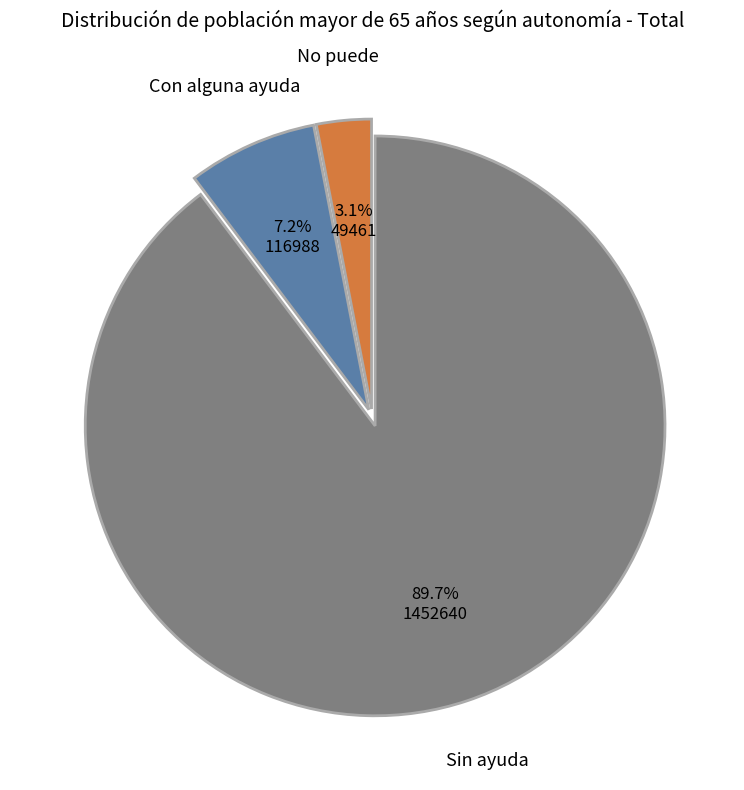

To the nearest percent, what is the average slice percentage?

33%